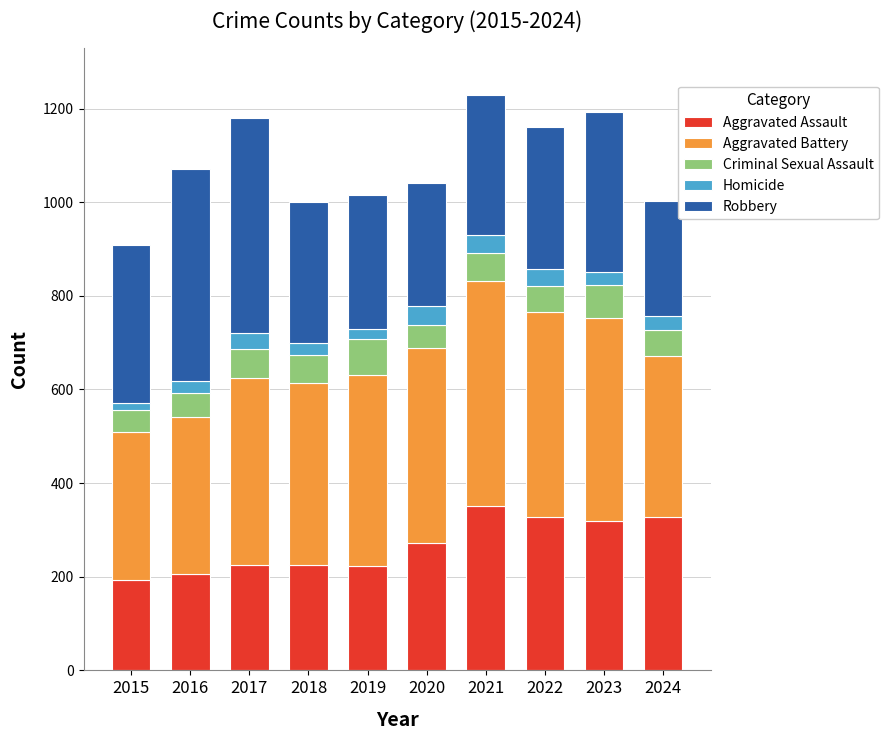

What is the total value across all series at 2021?

1230